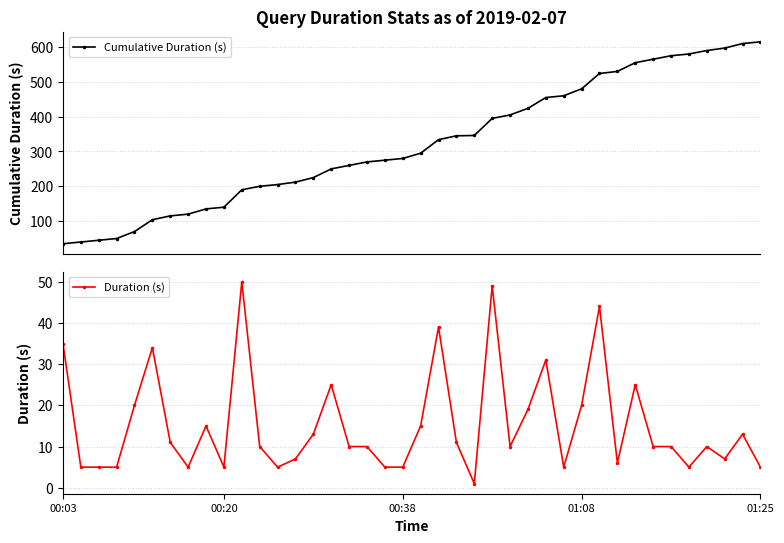

True or false: Cumulative Duration (s) has more than 1 points higher than both neighbors.

False